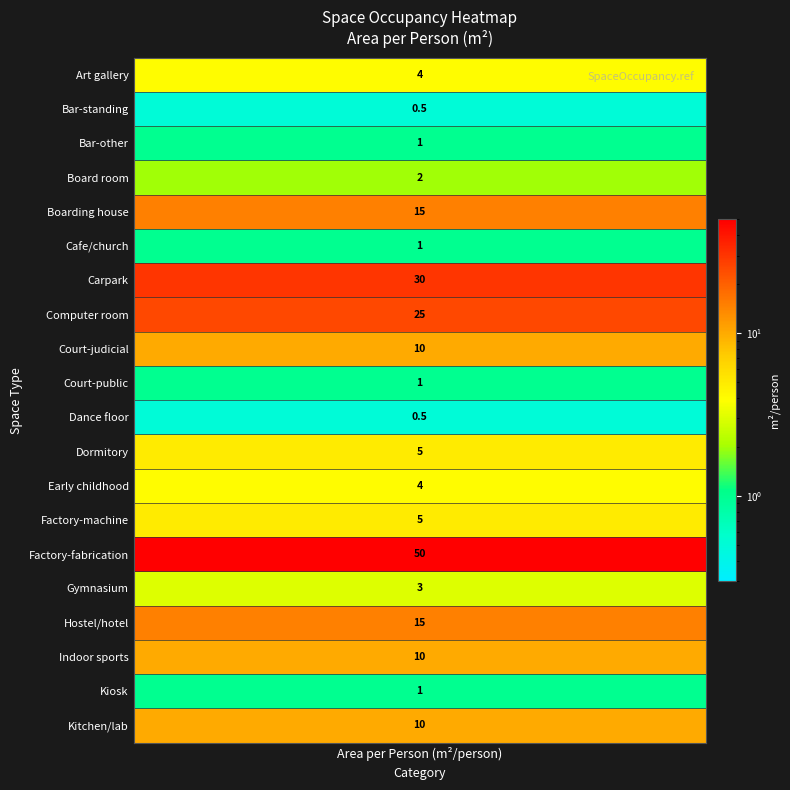

What is the ratio of the value at 8 to the value at 18?

10.0